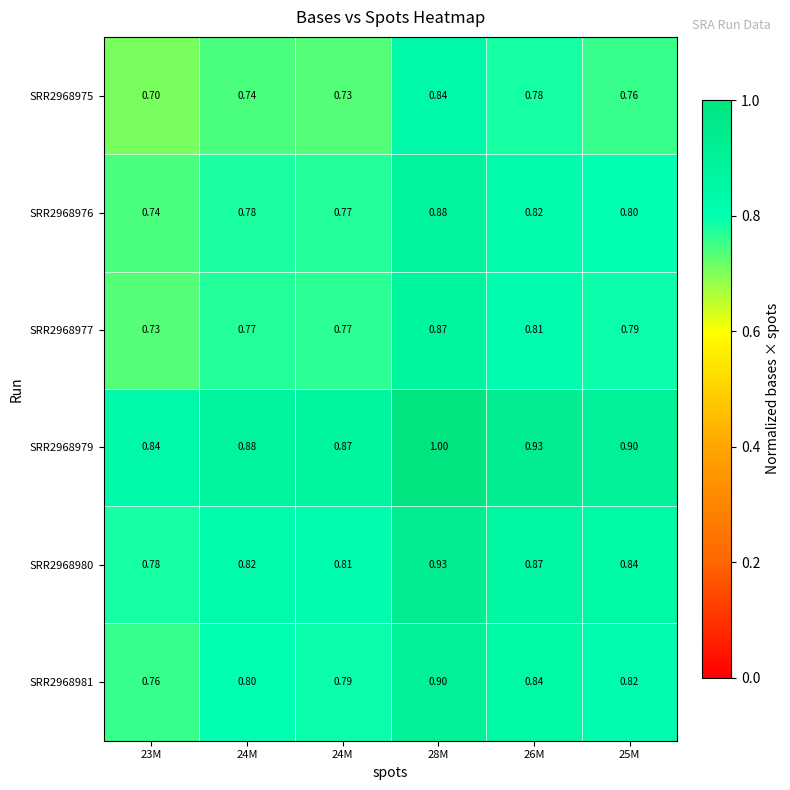

At which category is the sum across all series the highest?

28M